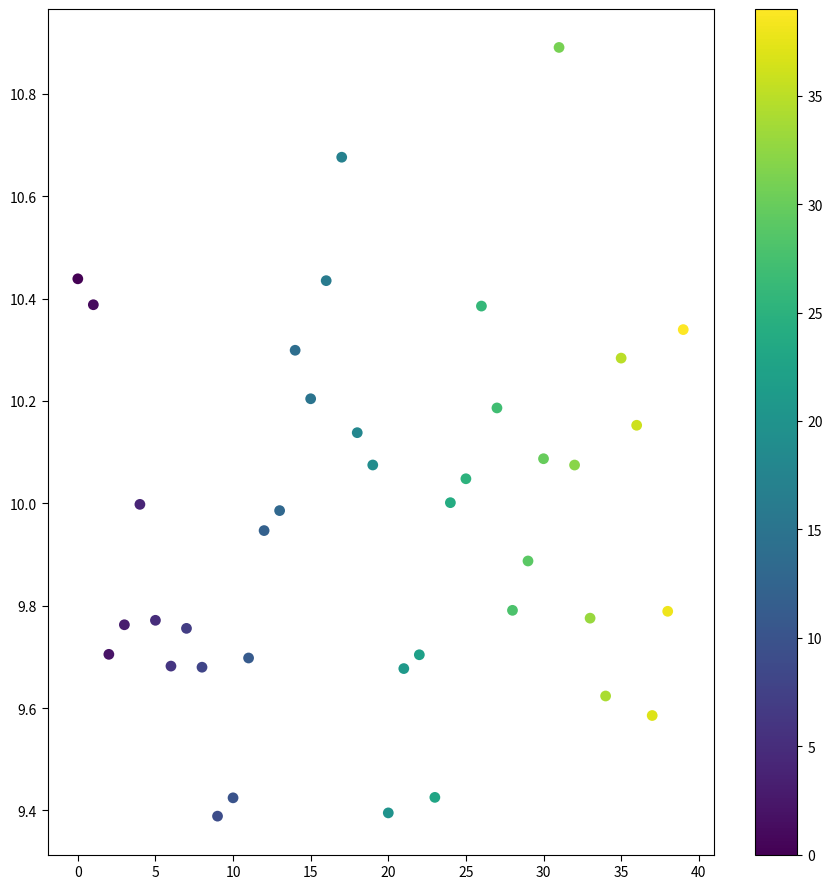

What is the range of Y values (max minus min)?

1.5